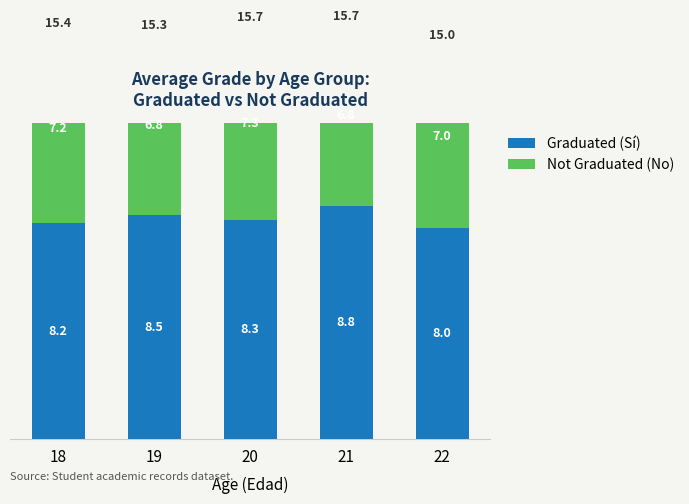

The value of Graduated (Sí) at 18 is 8.2. True or false?

True